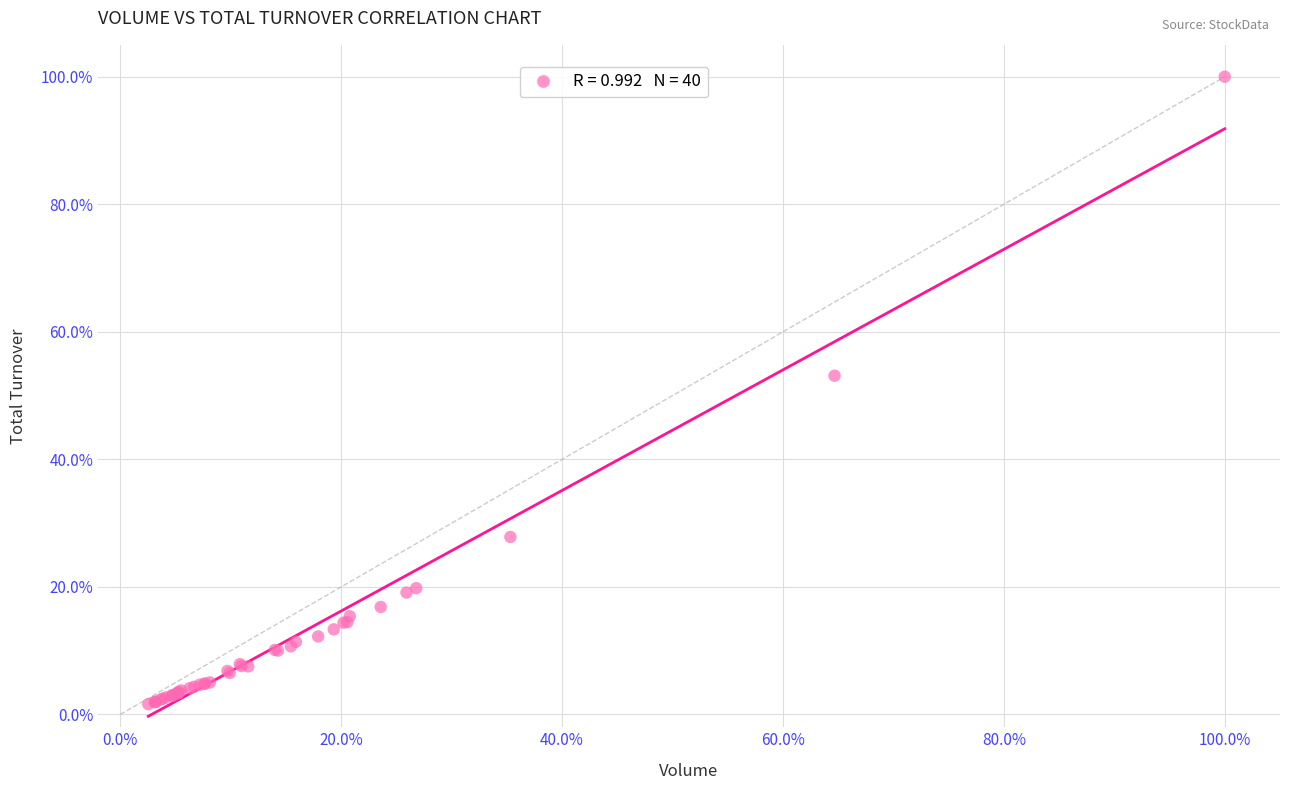

What Y value in the scatter plot is closest to 50?

53.1